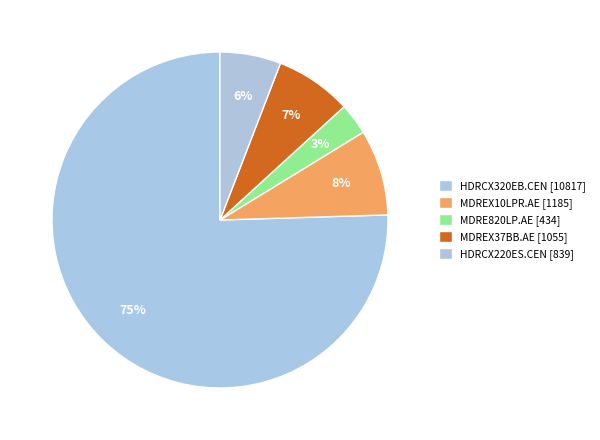

True or false: HDRCX320EB.CEN accounts for 81% of the total.

False